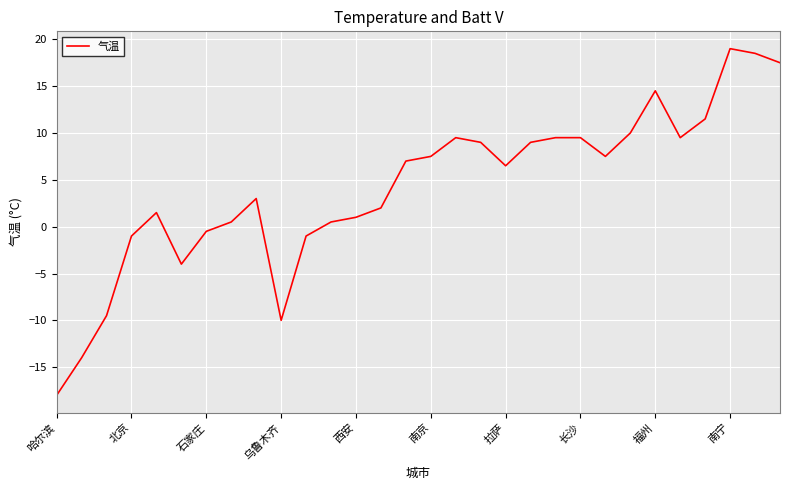

Reading left to right, list all the values displayed in this chart.

-18.0	-14.0	-9.5	-1.0	1.5	-4.0	-0.5	0.5	3.0	-10.0	-1.0	0.5	1.0	2.0	7.0	7.5	9.5	9.0	6.5	9.0	9.5	9.5	7.5	10.0	14.5	9.5	11.5	19.0	18.5	17.5